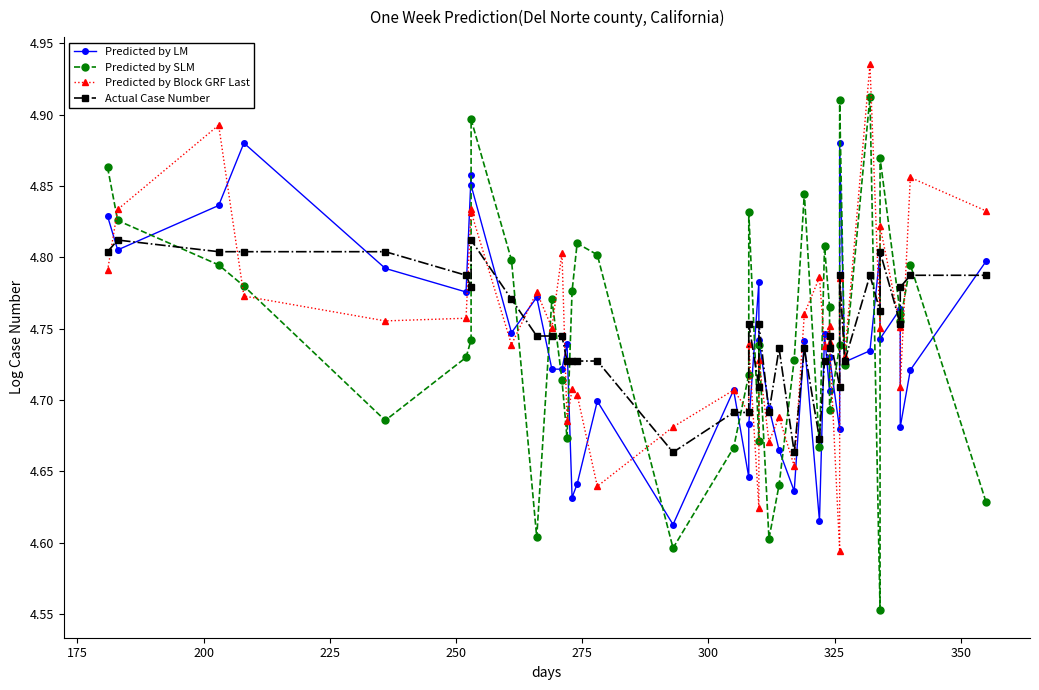

What is the maximum value shown in the chart?

4.9